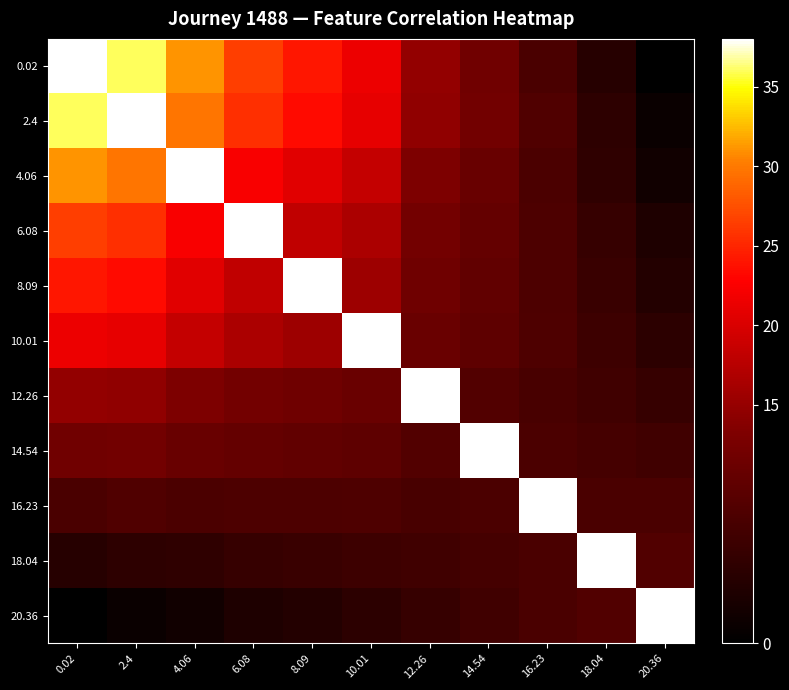

Reading left to right, list all the values displayed in this chart.

0.02: 0.02=38.0	2.4=36.1	4.06=31.1	6.08=26.5	8.09=24.1	10.01=21.4	12.26=14.7	14.54=11.7	16.23=7.8	18.04=4.1	20.36=0.0
2.4: 0.02=36.1	2.4=38.0	4.06=29.8	6.08=25.6	8.09=23.4	10.01=21.0	12.26=14.6	14.54=11.9	16.23=8.4	18.04=4.9	20.36=1.1
4.06: 0.02=31.1	2.4=29.8	4.06=38.0	6.08=22.3	8.09=20.5	10.01=18.5	12.26=13.1	14.54=10.9	16.23=7.9	18.04=5.0	20.36=1.9
6.08: 0.02=26.5	2.4=25.6	4.06=22.3	6.08=38.0	8.09=18.1	10.01=16.5	12.26=12.1	14.54=10.4	16.23=8.1	18.04=5.7	20.36=3.2
8.09: 0.02=24.1	2.4=23.4	4.06=20.5	6.08=18.1	8.09=38.0	10.01=15.5	12.26=11.6	14.54=10.2	16.23=8.1	18.04=6.0	20.36=3.8
10.01: 0.02=21.4	2.4=21.0	4.06=18.5	6.08=16.5	8.09=15.5	10.01=38.0	12.26=11.0	14.54=9.9	16.23=8.2	18.04=6.5	20.36=4.7
12.26: 0.02=14.7	2.4=14.6	4.06=13.1	6.08=12.1	8.09=11.6	10.01=11.0	12.26=38.0	14.54=8.6	16.23=7.7	18.04=6.7	20.36=5.8
14.54: 0.02=11.7	2.4=11.9	4.06=10.9	6.08=10.4	8.09=10.2	10.01=9.9	12.26=8.6	14.54=38.0	16.23=7.9	18.04=7.3	20.36=6.8
16.23: 0.02=7.8	2.4=8.4	4.06=7.9	6.08=8.1	8.09=8.1	10.01=8.2	12.26=7.7	14.54=7.9	16.23=38.0	18.04=7.8	20.36=7.8
18.04: 0.02=4.1	2.4=4.9	4.06=5.0	6.08=5.7	8.09=6.0	10.01=6.5	12.26=6.7	14.54=7.3	16.23=7.8	18.04=38.0	20.36=8.6
20.36: 0.02=0.0	2.4=1.1	4.06=1.9	6.08=3.2	8.09=3.8	10.01=4.7	12.26=5.8	14.54=6.8	16.23=7.8	18.04=8.6	20.36=38.0